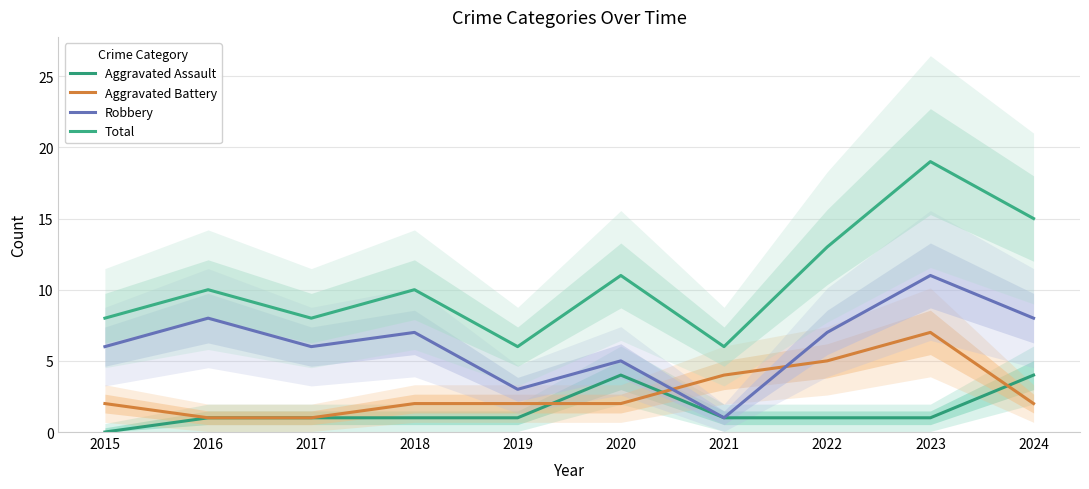

The Aggravated Battery series shows 2 at 2016. True or false?

False